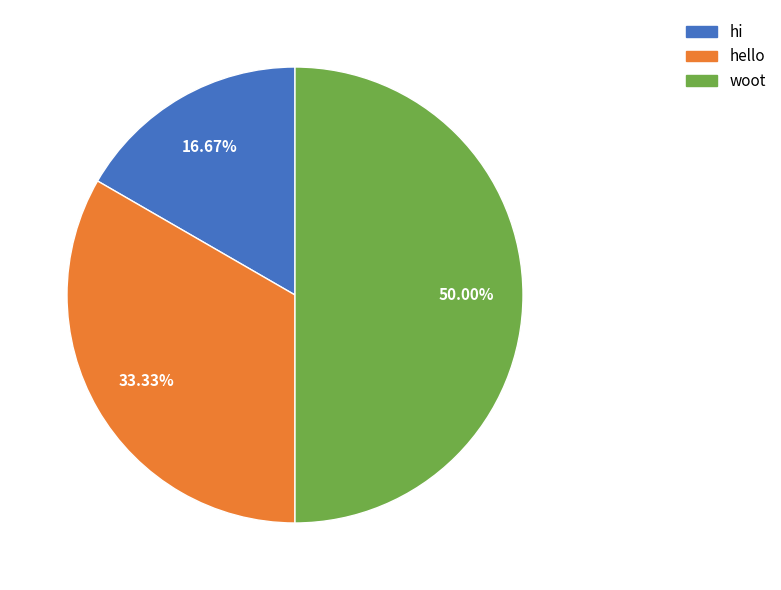

What is the ratio of the value at hi to the value at woot?

0.3